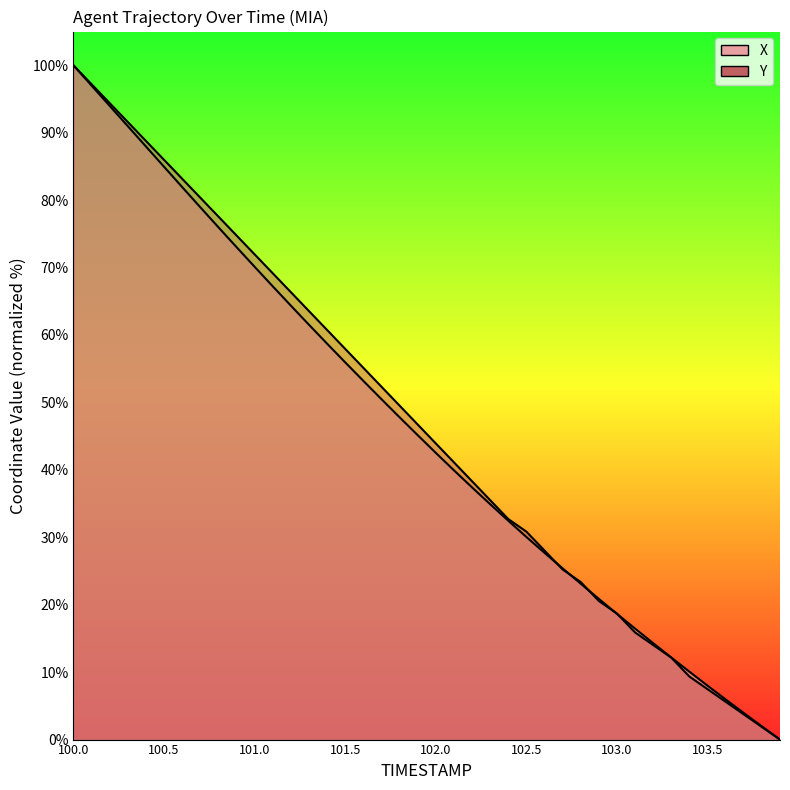

Which label corresponds to the largest value in the chart?

100.0